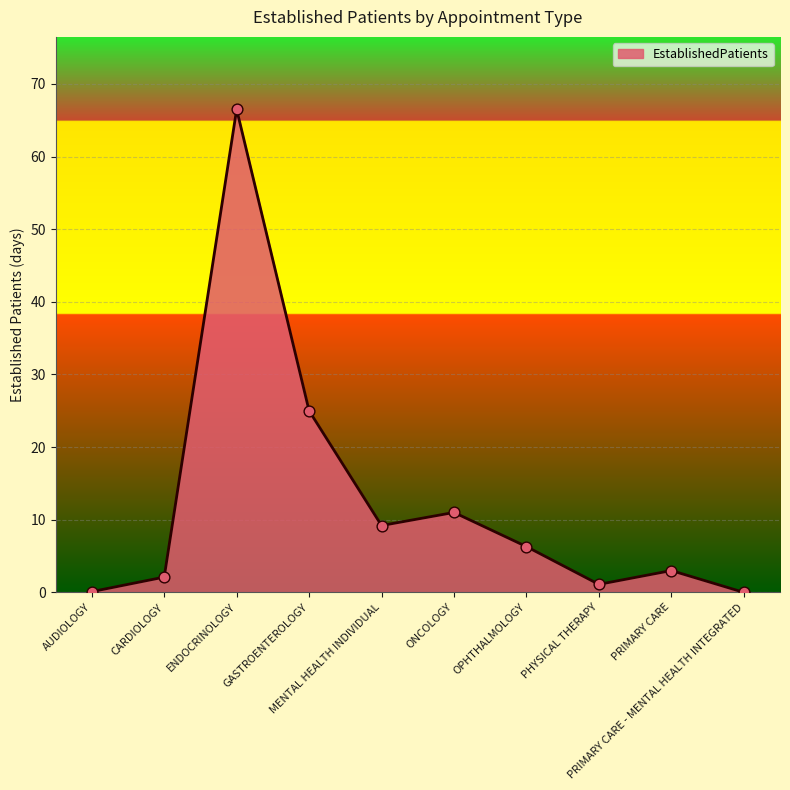

Which has a higher value, ENDOCRINOLOGY or MENTAL HEALTH INDIVIDUAL?

ENDOCRINOLOGY